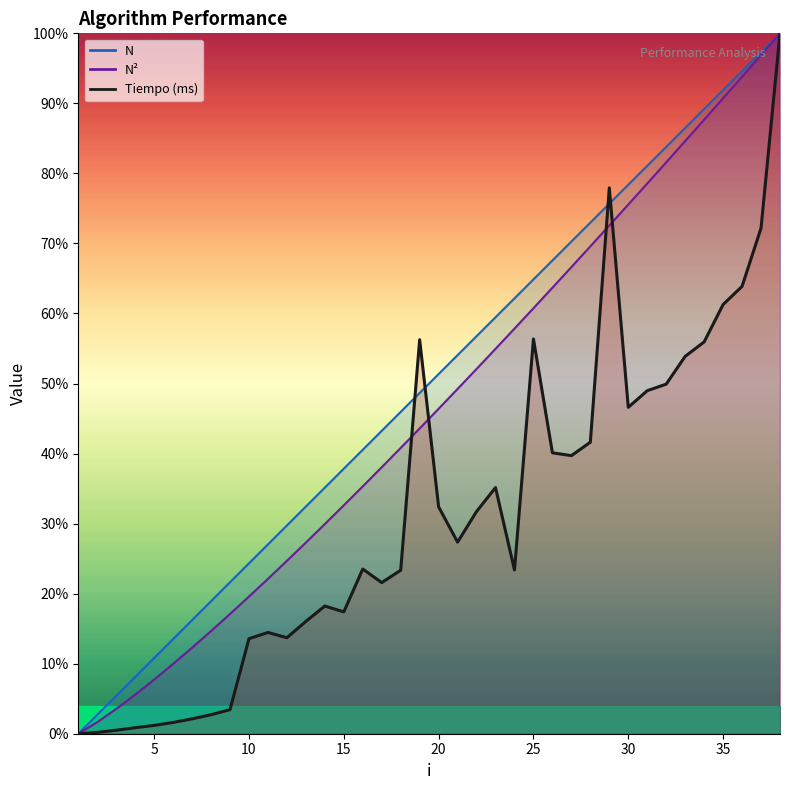

What is the value of the Tiempo point at the 4th from the left?

0.9